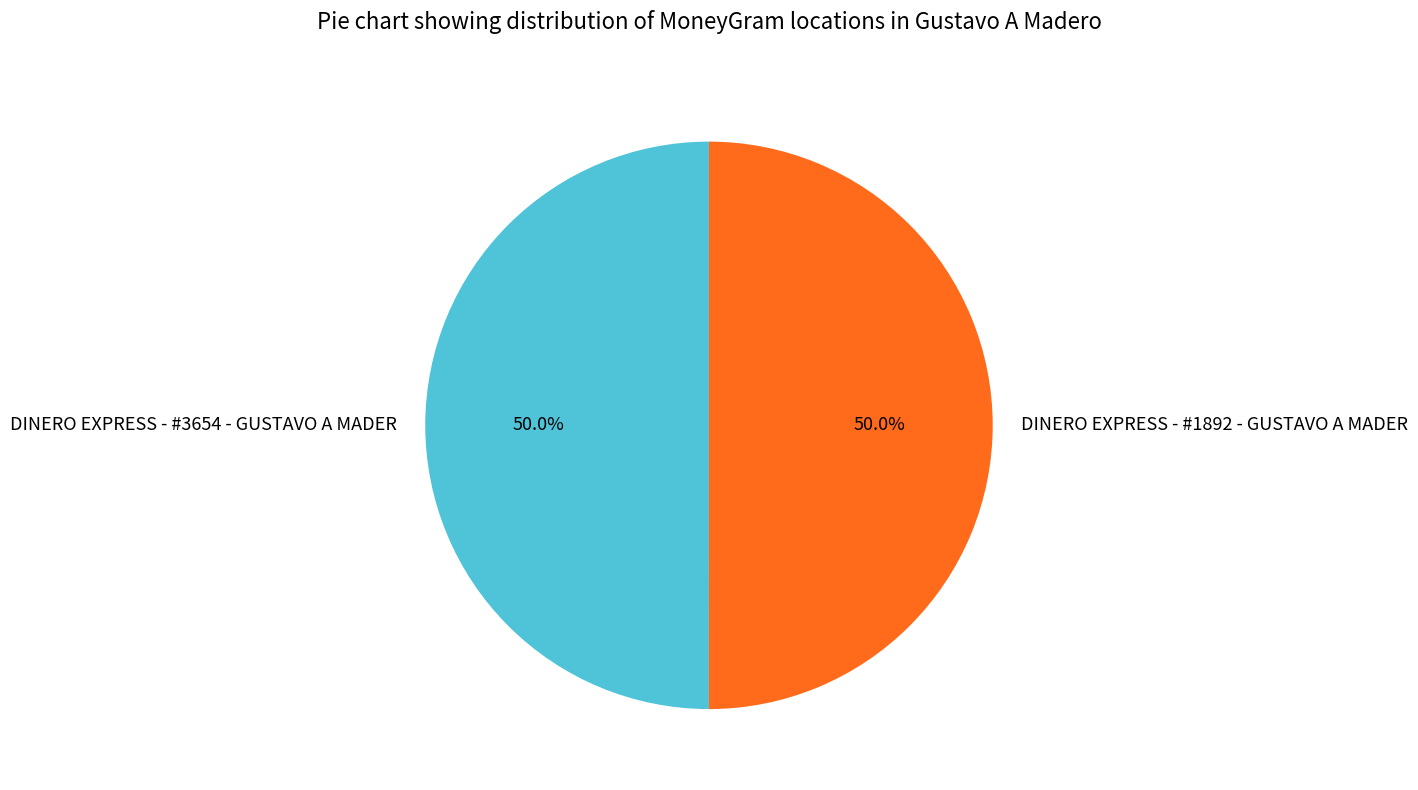

To the nearest percent, what portion does DINERO EXPRESS - #1892 - GUSTAVO A MADER represent?

50%